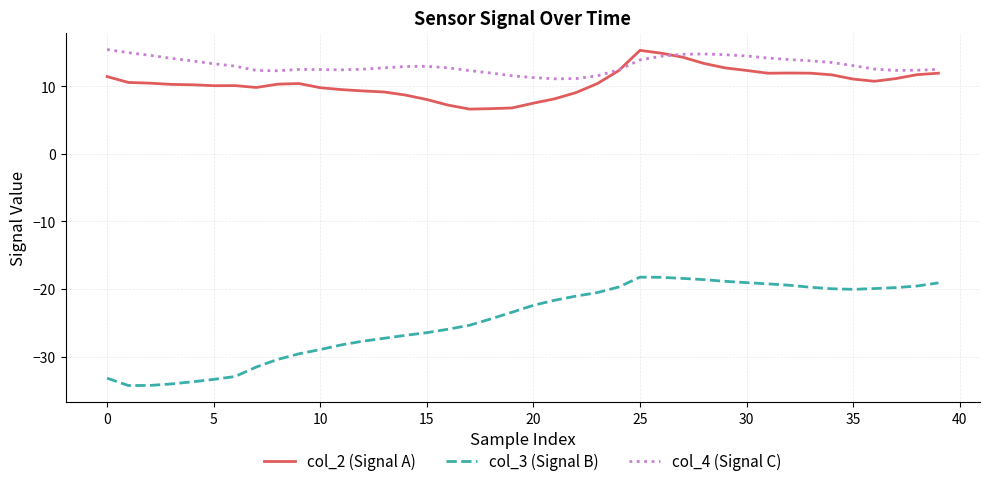

How many categories are shown in the chart?

40